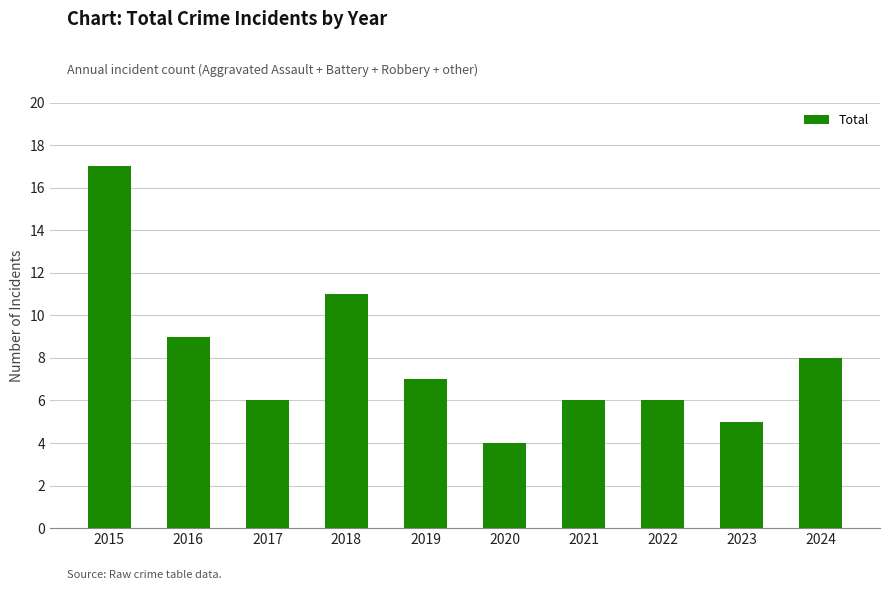

What is the smallest value displayed?

4